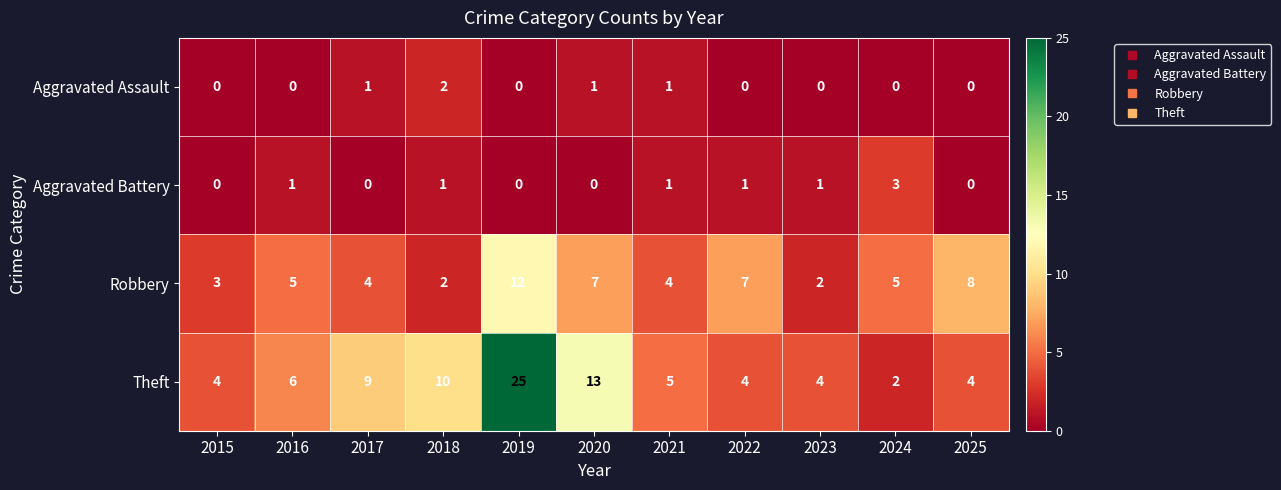

What is the sum of all Robbery values?

59